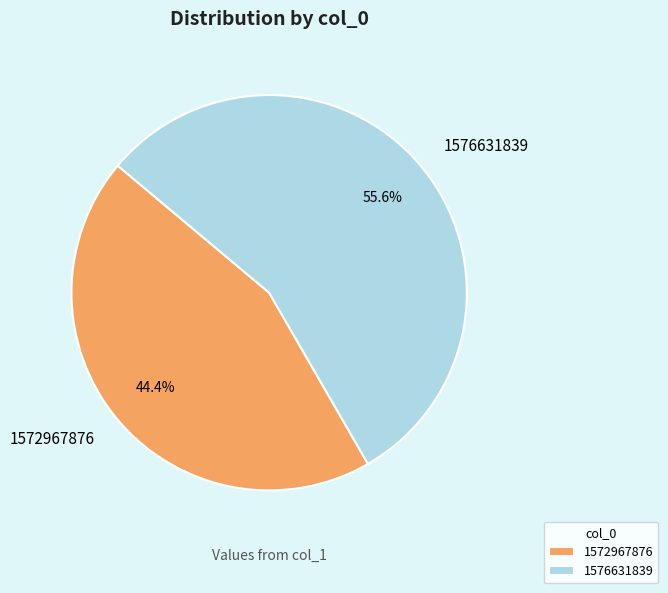

To the nearest percent, what is the difference between the 1576631839 and 1572967876 slice percentages?

11%